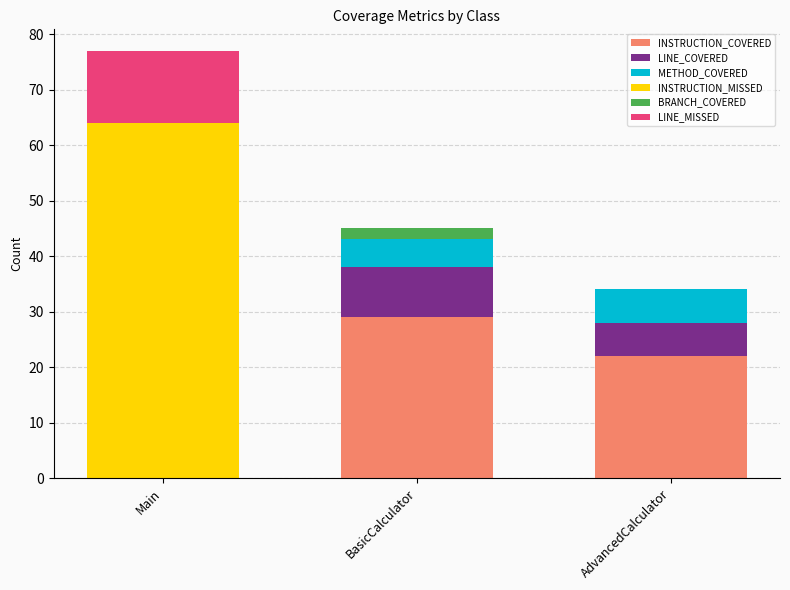

Reading right to left, what are the values for INSTRUCTION_COVERED?

AdvancedCalculator=22	BasicCalculator=29	Main=0